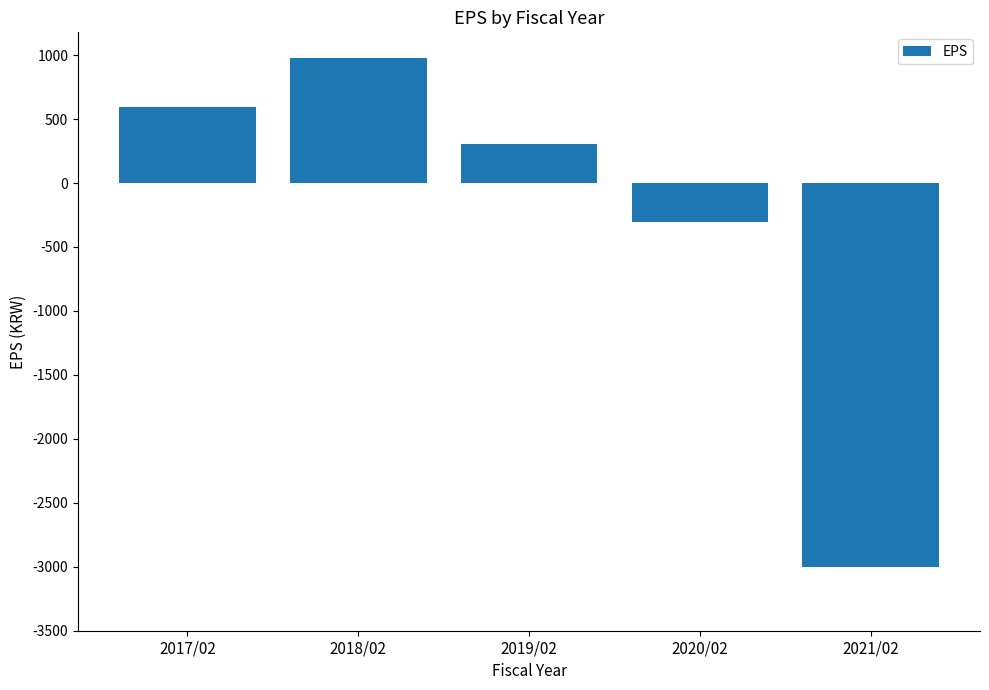

Does the chart contain any negative values?

Yes